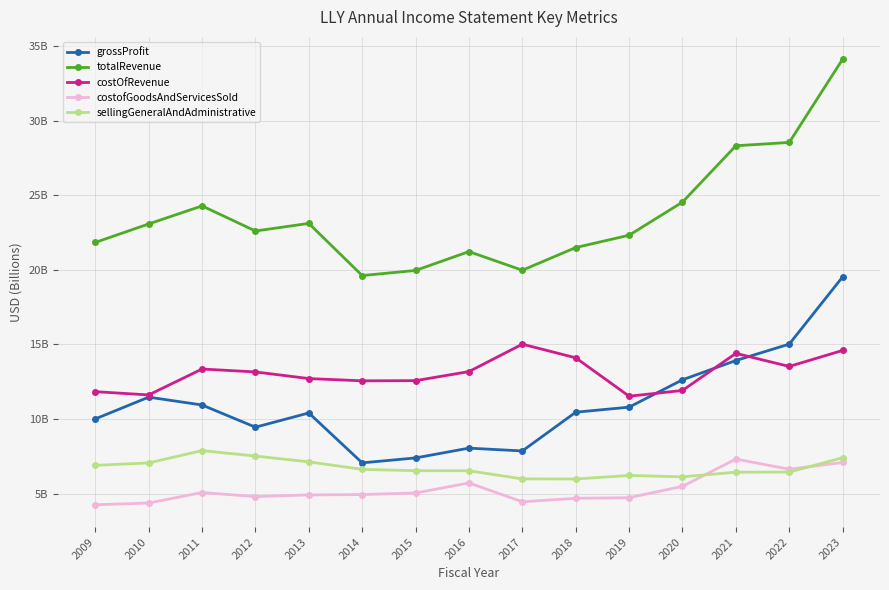

Is this an area chart (filled region under the line)?

No